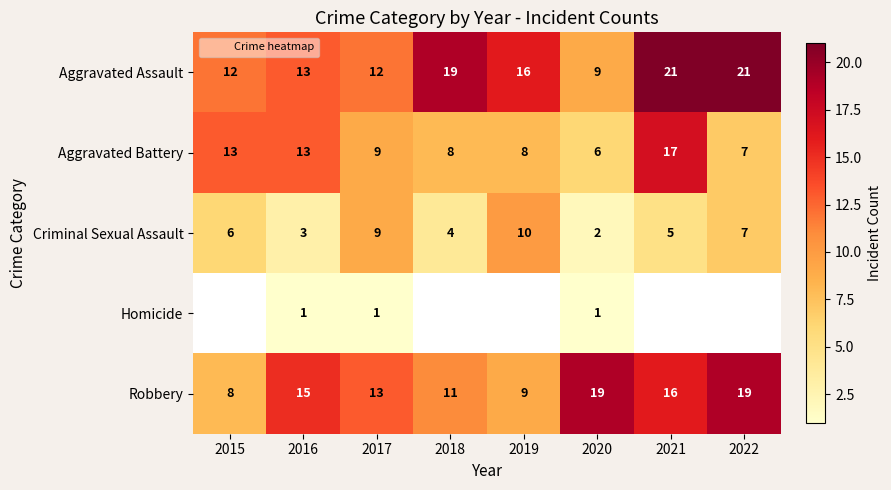

True or false: Criminal Sexual Assault has a value of 3.0 at 2020.

False